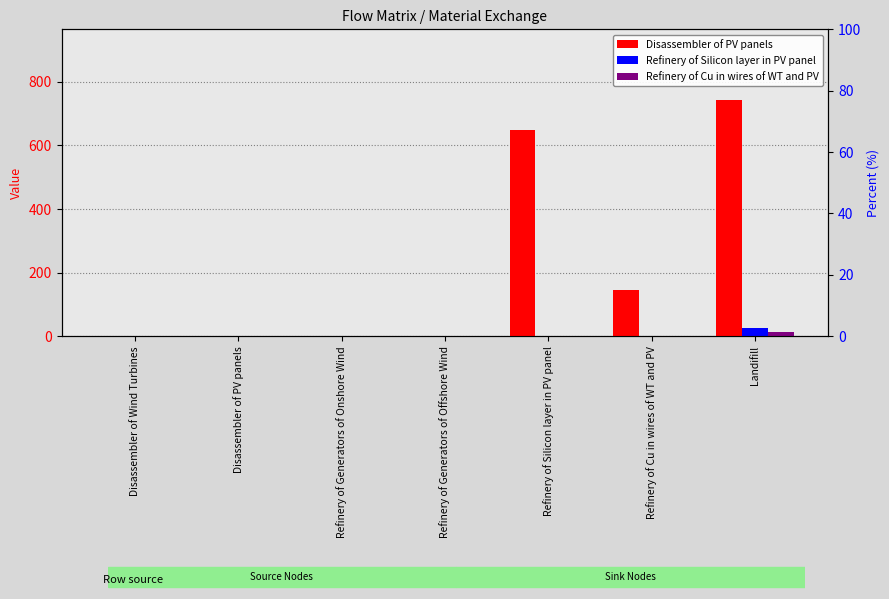

Reading left to right, what are all the values shown in this chart?

Disassembler of PV panels: 0.0	0.0	0.0	0.0	649.3	146.2	742.2
Refinery of Silicon layer in PV panel: 0.0	0.0	0.0	0.0	0.0	0.0	26.0
Refinery of Cu in wires of WT and PV: 0.0	0.0	0.0	0.0	0.0	0.0	14.6